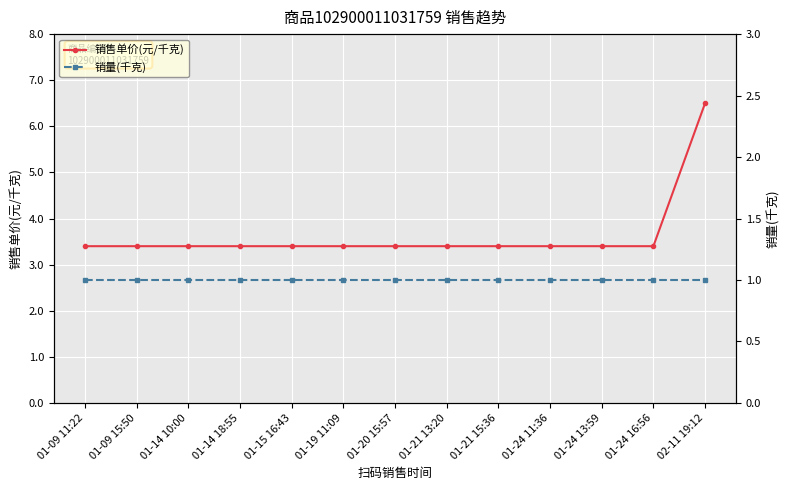

Is it true that 销售单价(元/千克) equals 3.4 at 01-09 15:50?

True